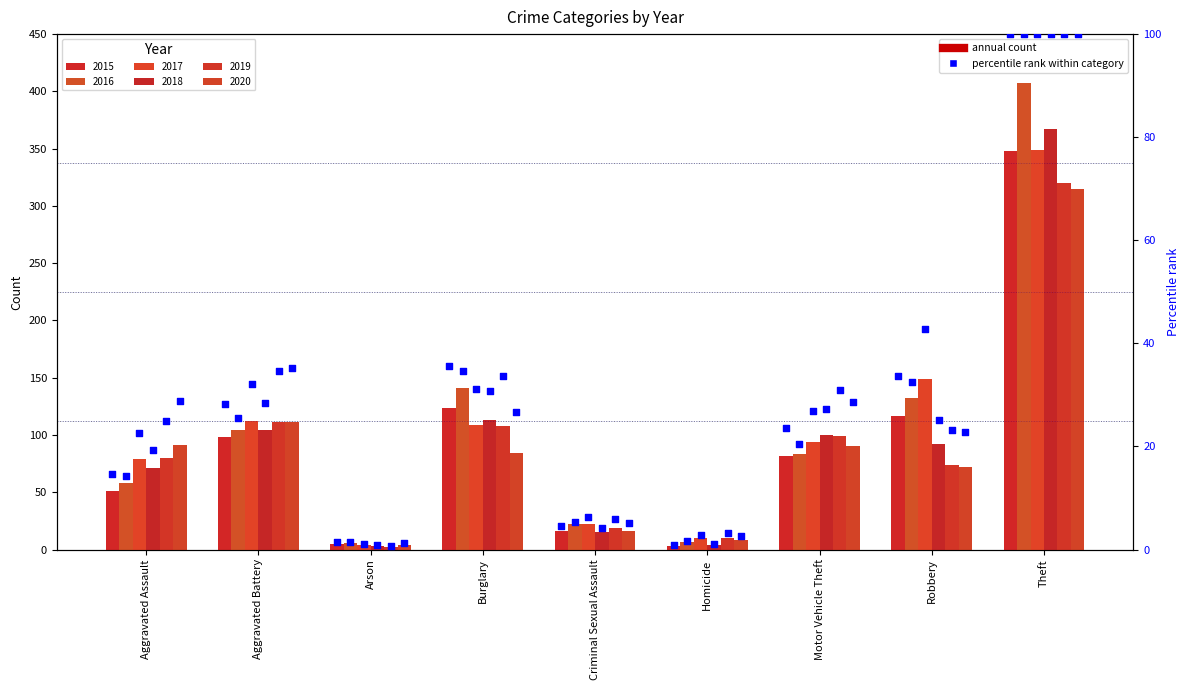

What is the change in value from Aggravated Battery to Robbery?

+5.5